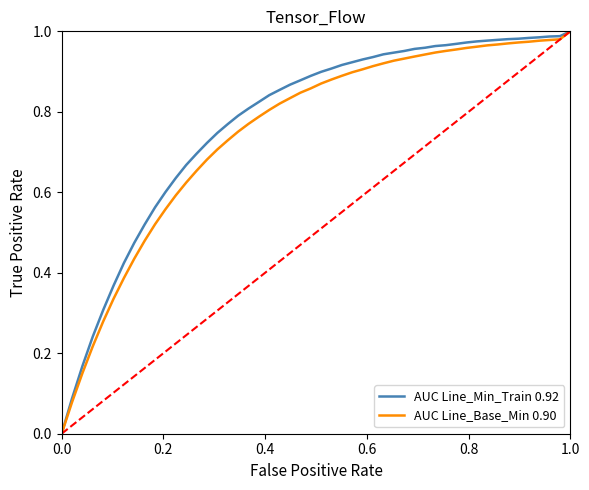

How many distinct data groups are displayed?

2